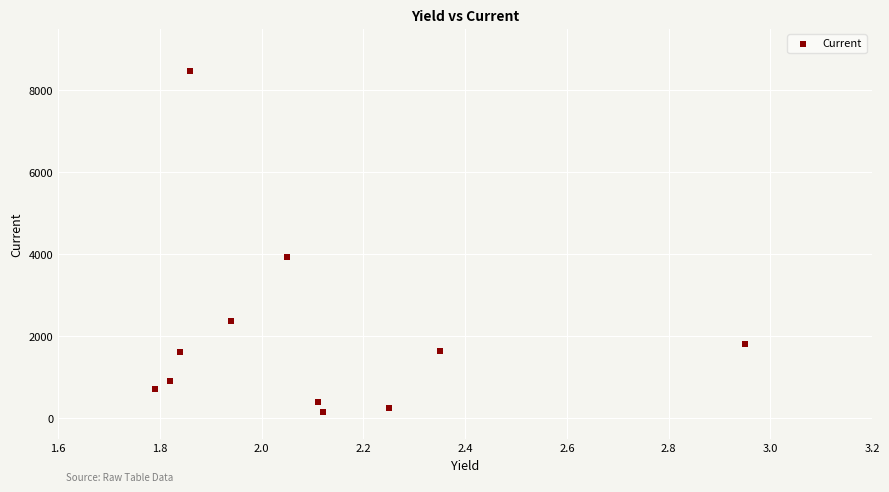

What is the average X value?

2.1